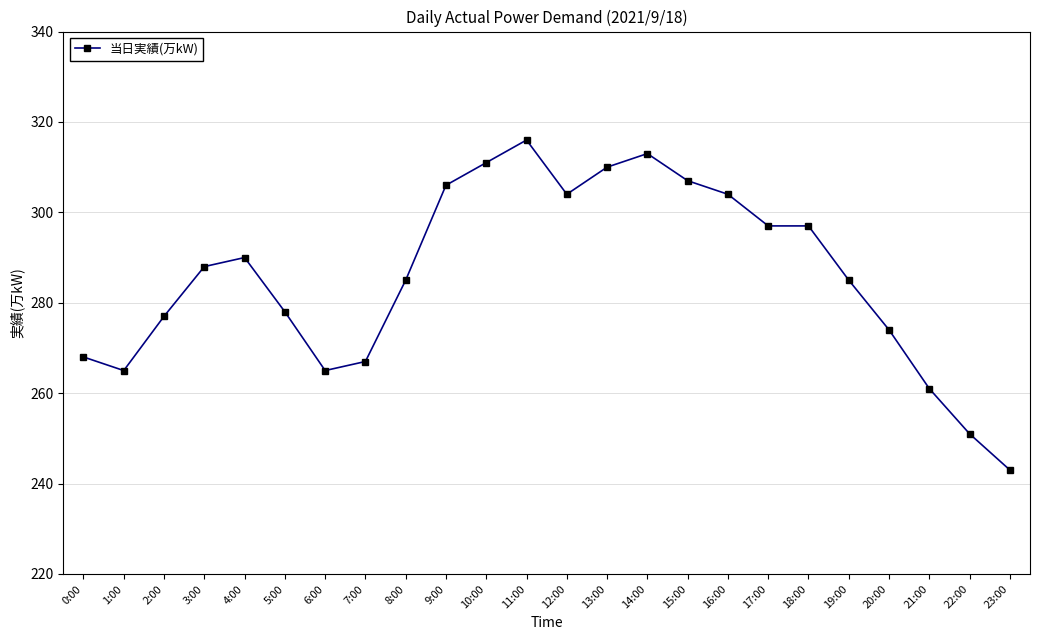

What position from the right is 11:00?

13